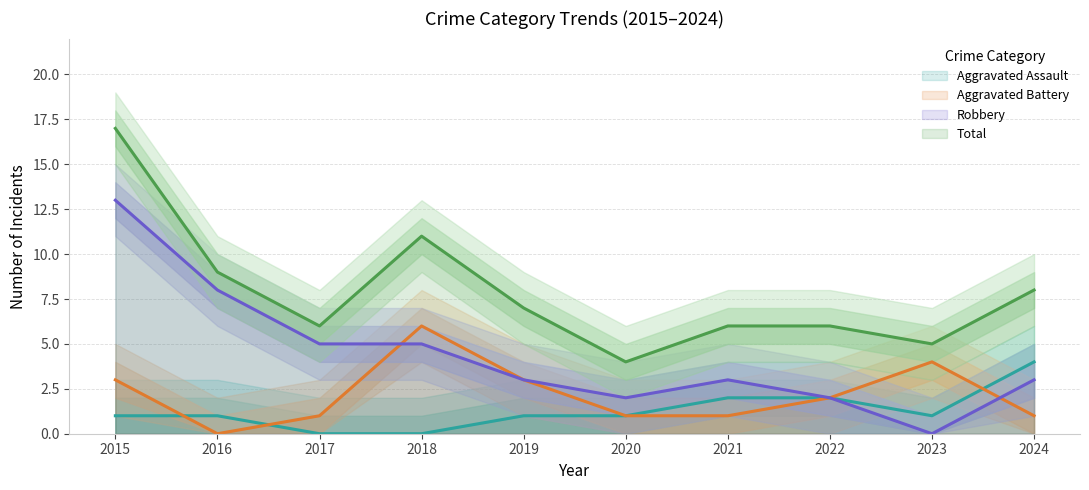

How many data points in Aggravated Assault are above 1?

3